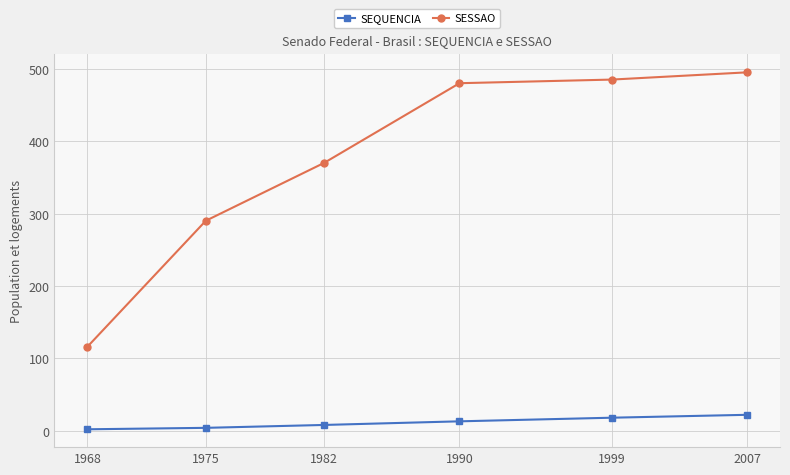

What is the total value across all series at 1982?

378